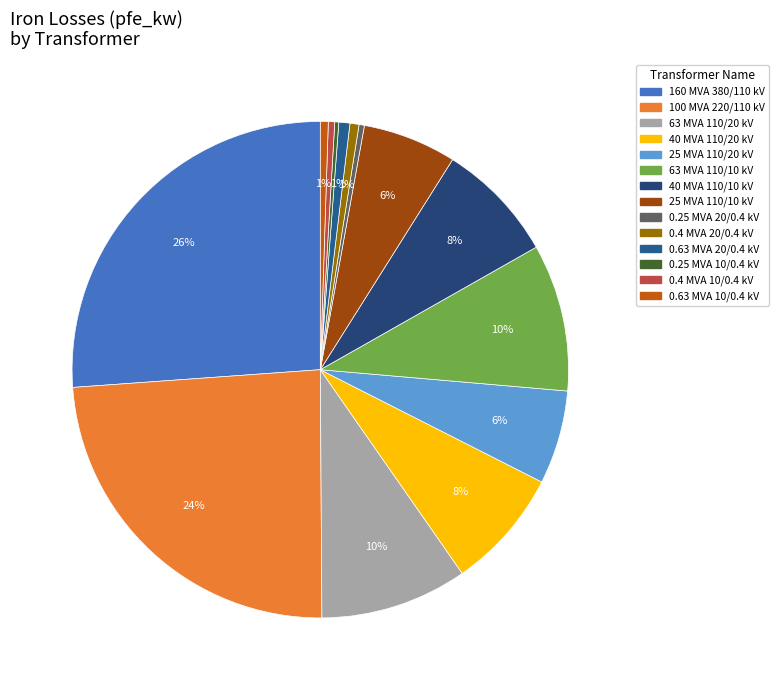

Is there any slice that represents more than half of the pie?

No